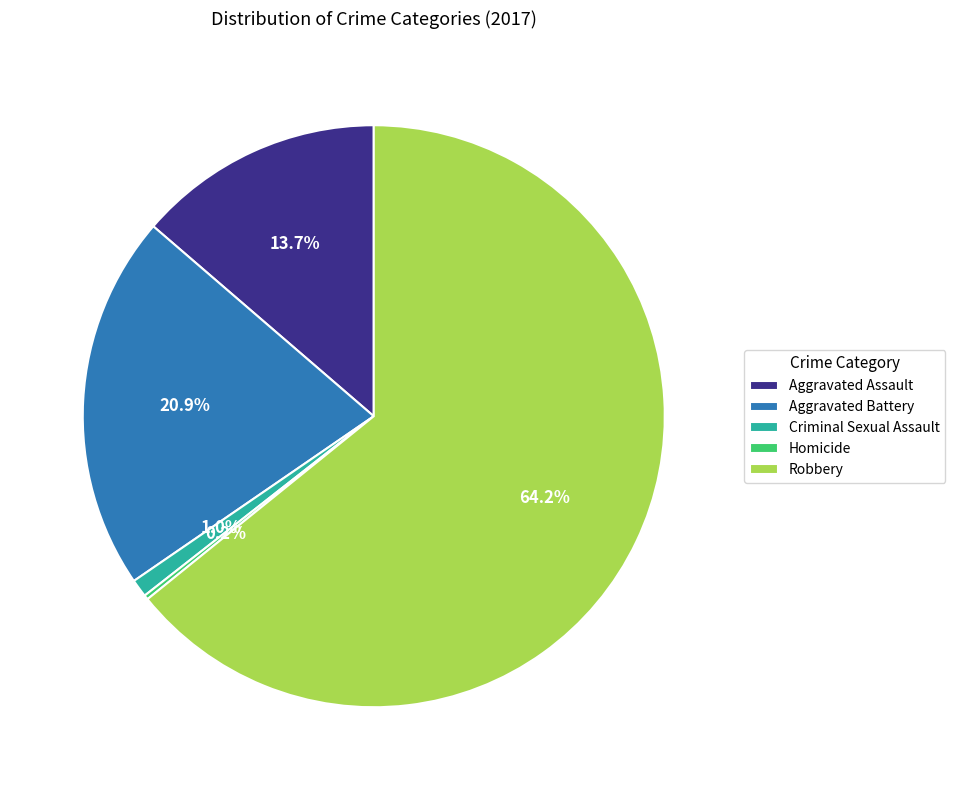

Between Robbery and Aggravated Battery, which is larger?

Robbery